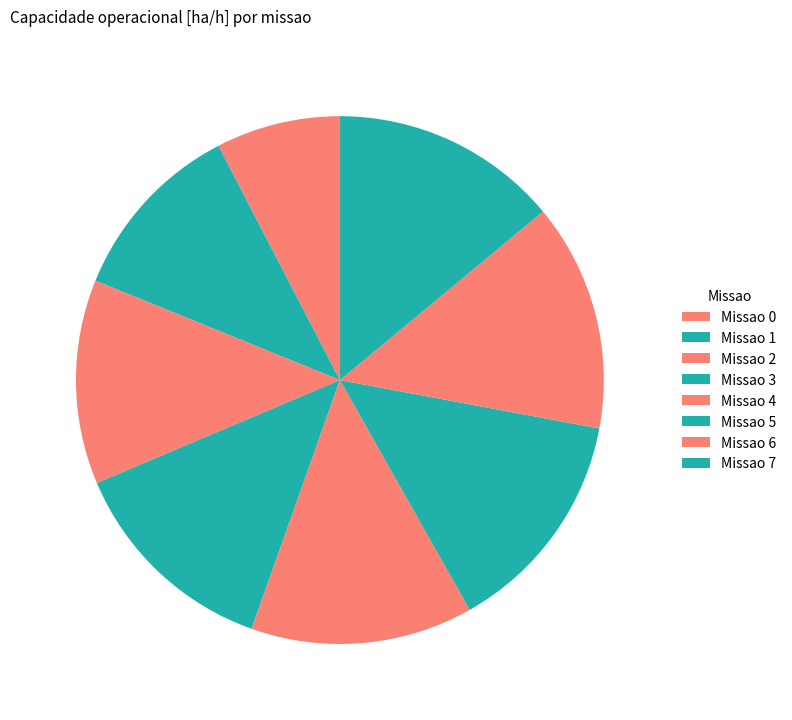

How many slices are in this pie chart?

8